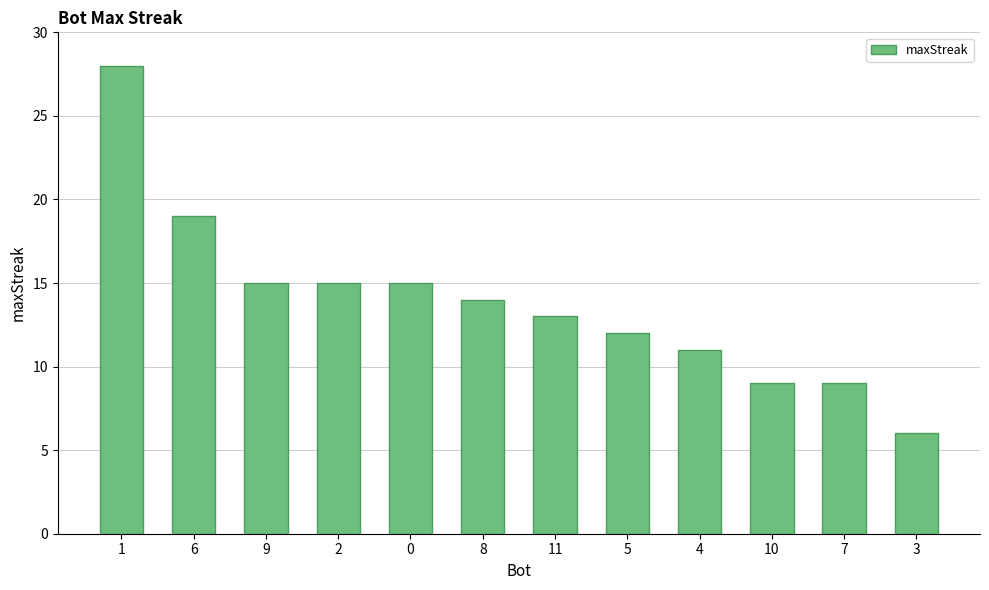

Is it true that the value at 2 is 15?

True